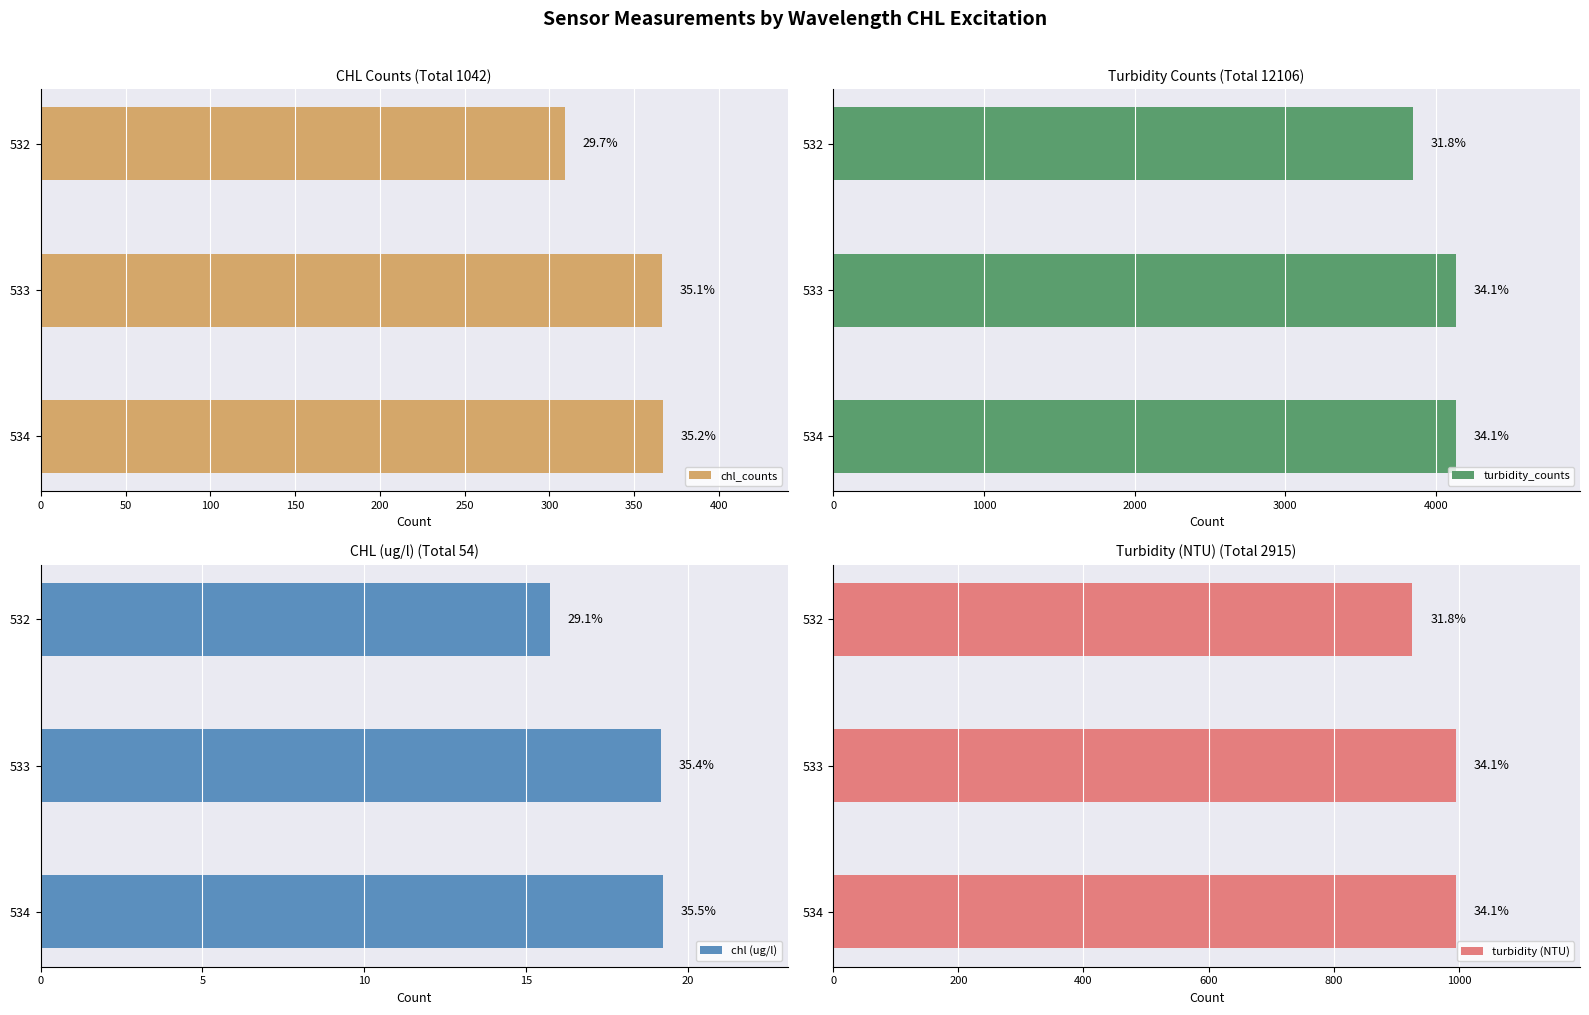

Reading left to right, transcribe all the data shown in this chart.

chl_counts: 367.0	366.2	309.4
turbidity_counts: 4130.0	4130.0	3846.8
chl (ug/l): 19.2	19.2	15.7
turbidity (NTU): 994.7	994.7	925.7